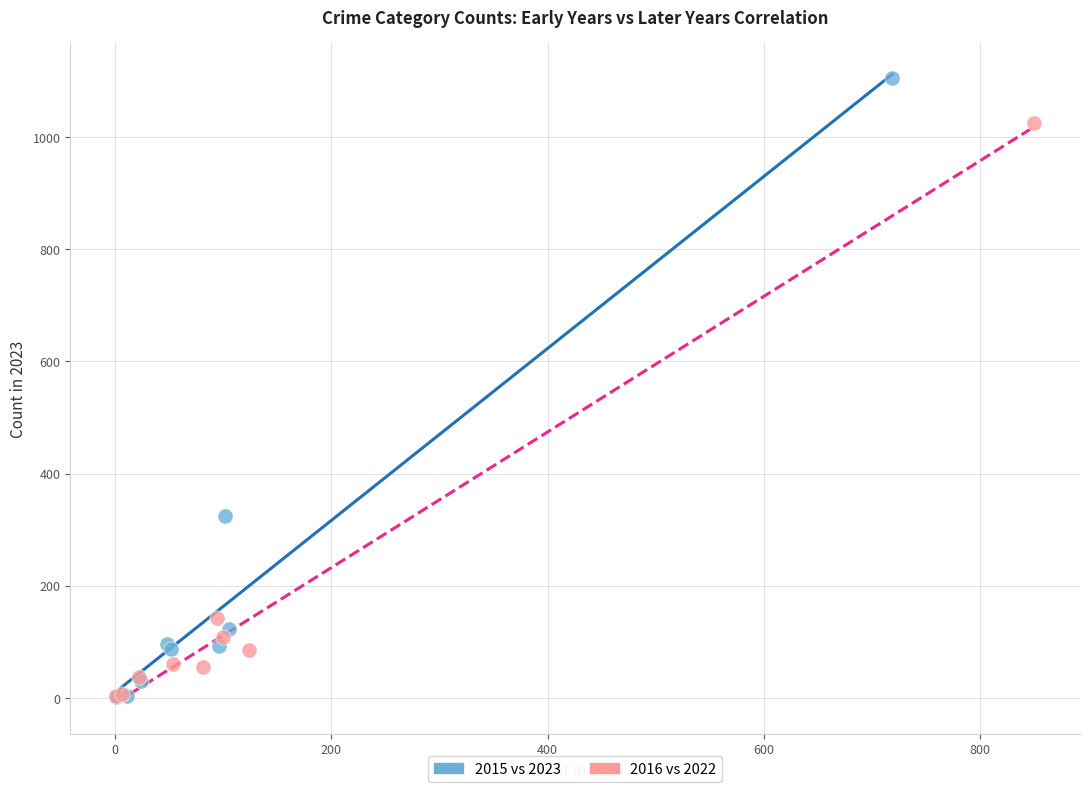

What are all the series names shown in the legend?

2015 vs 2023, 2016 vs 2022